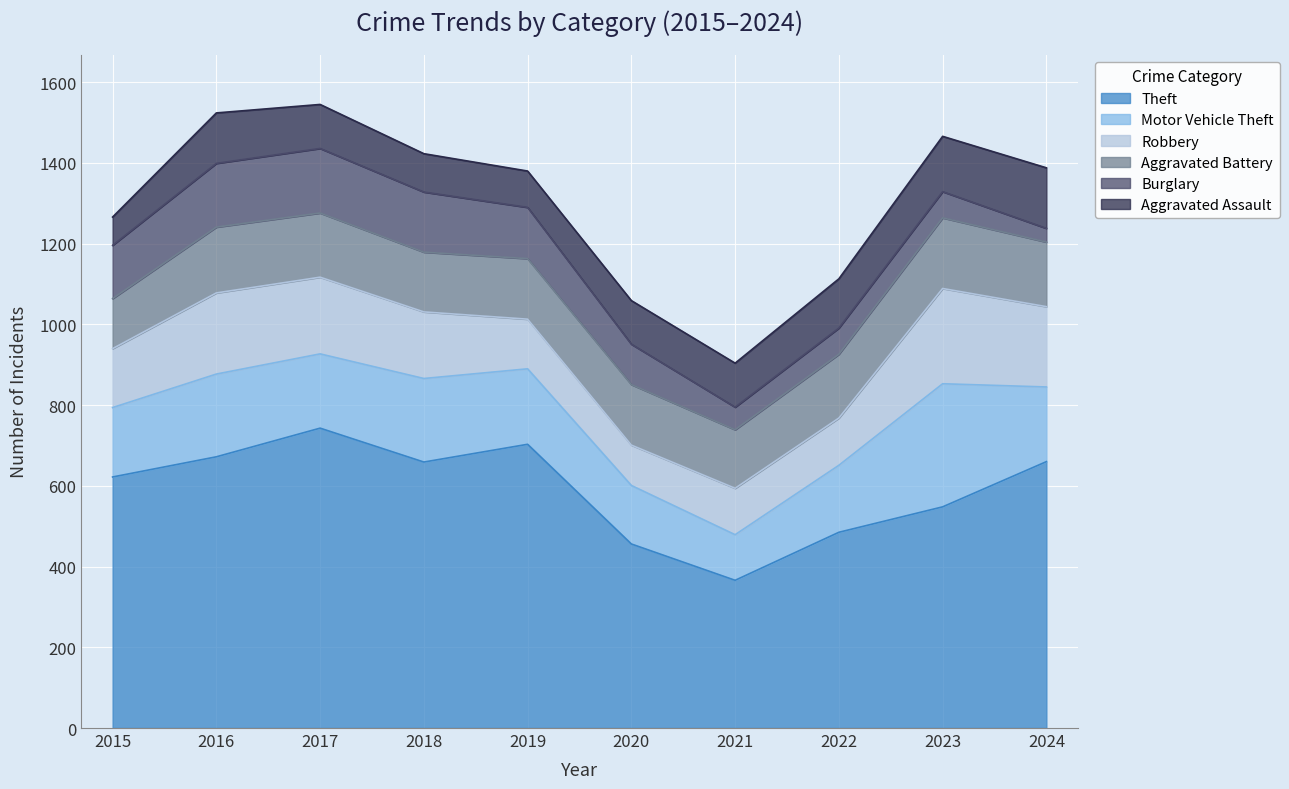

Between 2019 and 2022, which series saw the biggest shift?

Theft